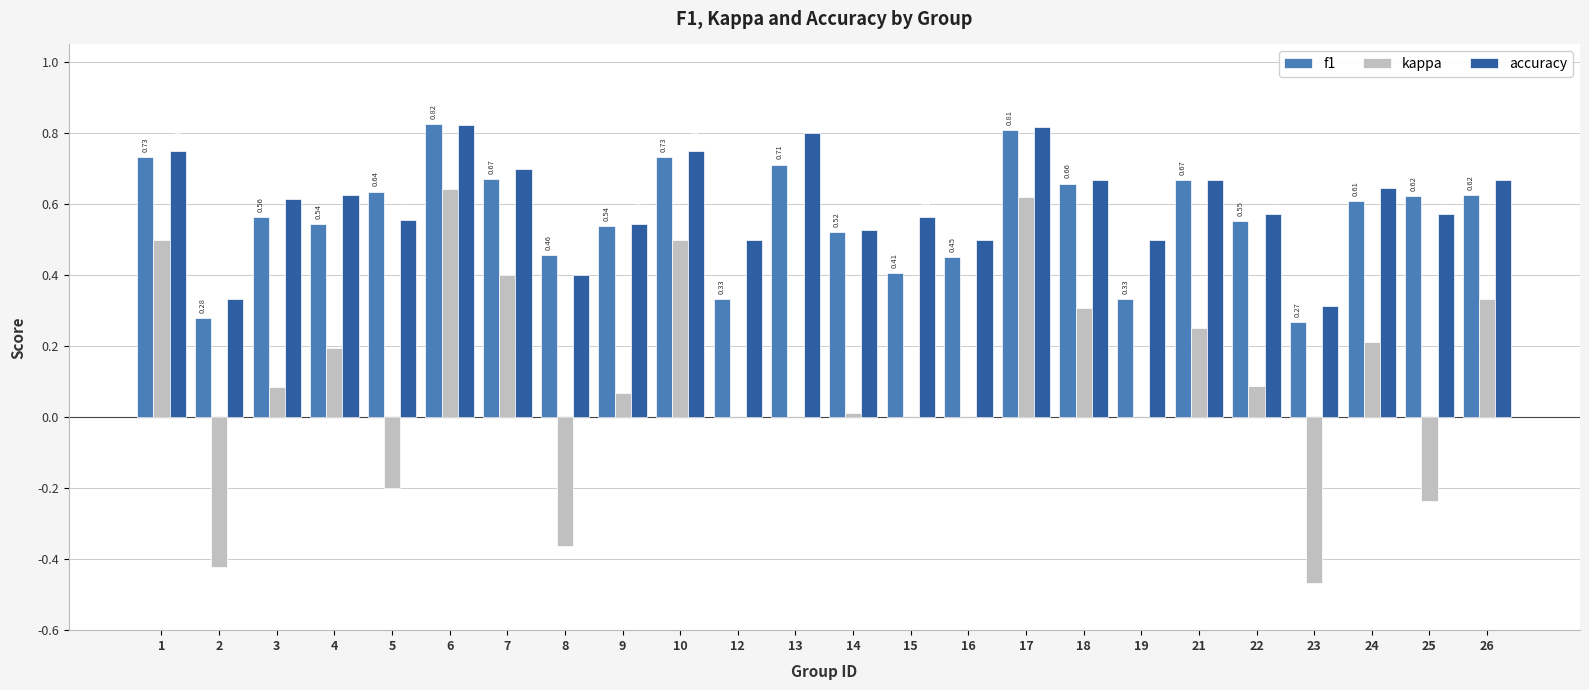

What is the total value across all series at 22?

1.2